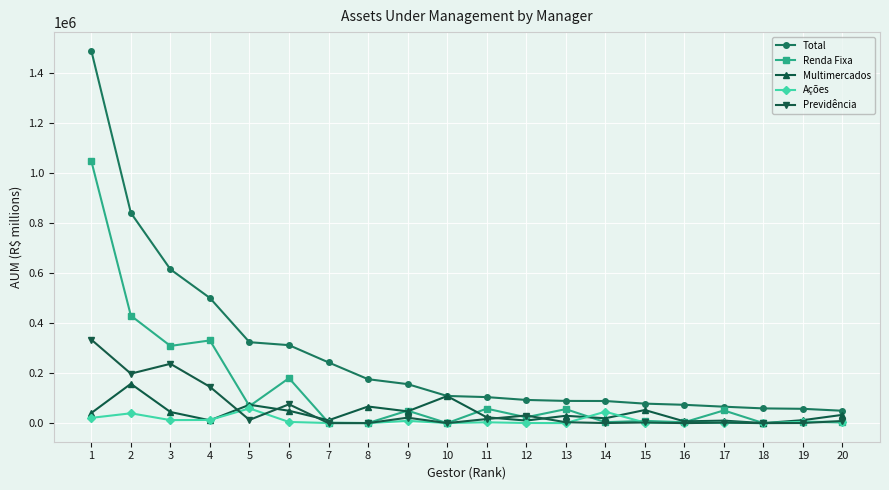

True or false: Total and Previdência cross at least once.

False